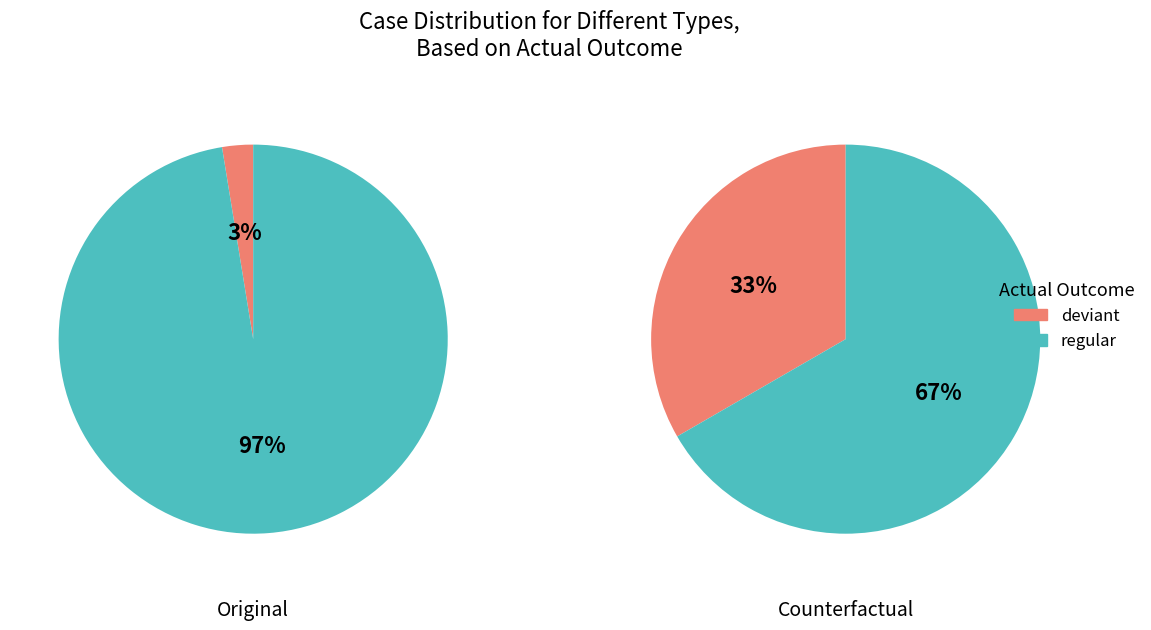

True or false: deviant accounts for 45% of the total.

False